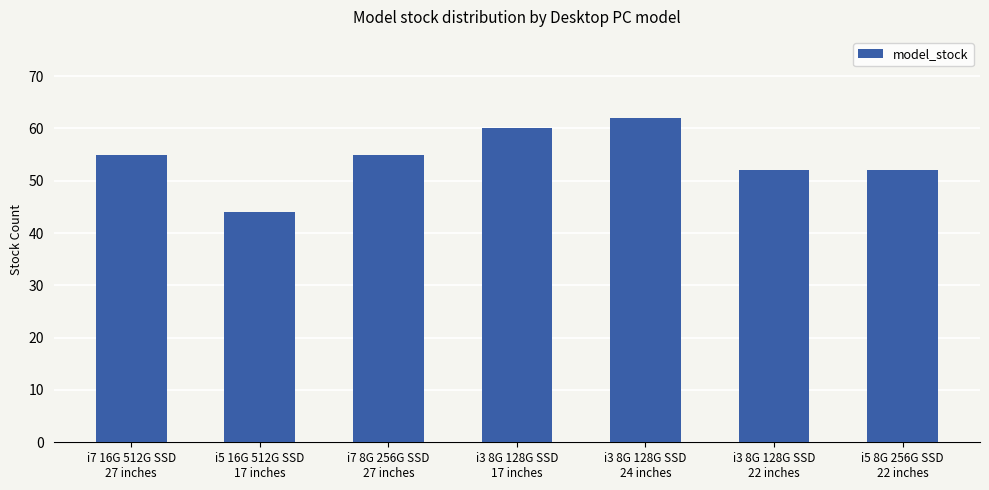

Count the number of data series in this chart.

1